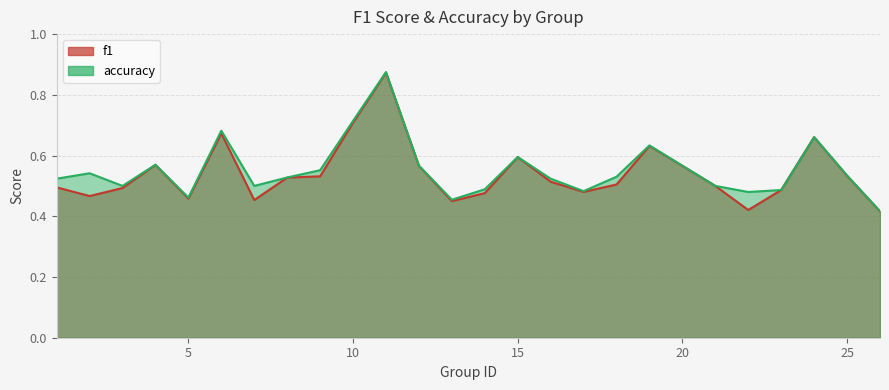

What are all the series names shown in the legend?

f1, accuracy